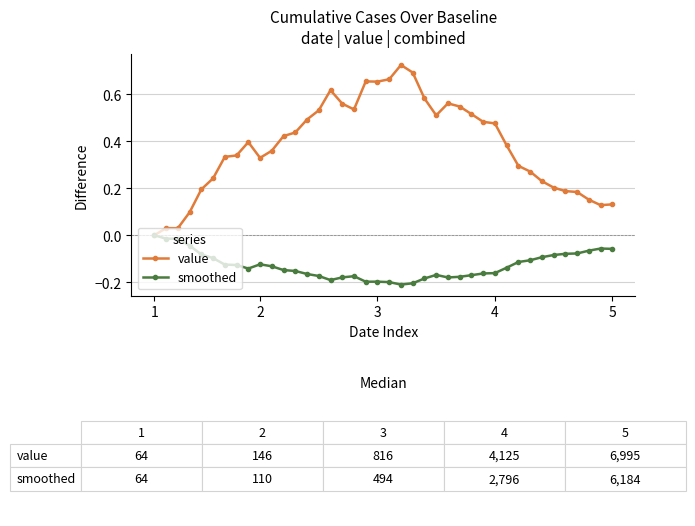

True or false: smoothed has more than 1 points higher than both neighbors.

True